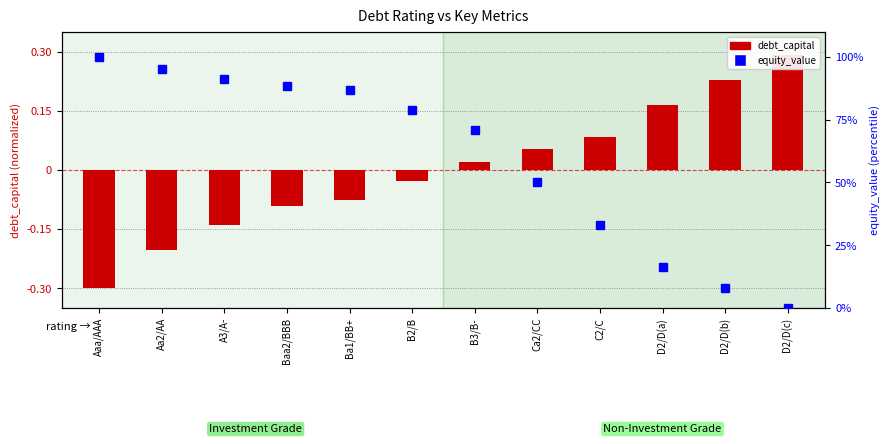

Which series changed the most between Aaa/AAA and B3/B-?

equity_value